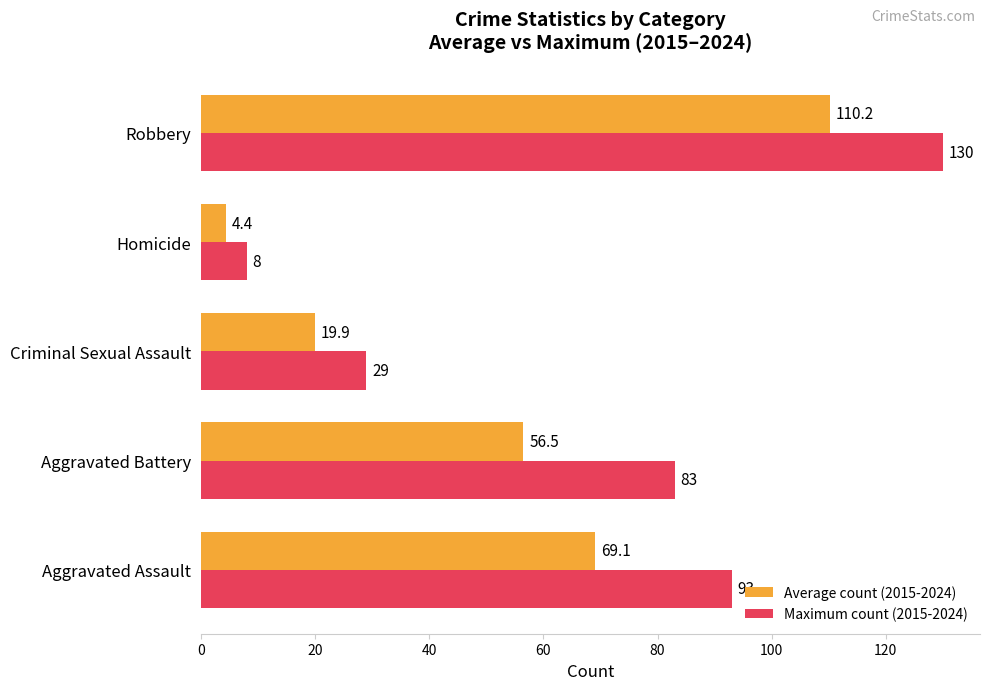

What are all the series names shown in the legend?

Average count (2015-2024), Maximum count (2015-2024)